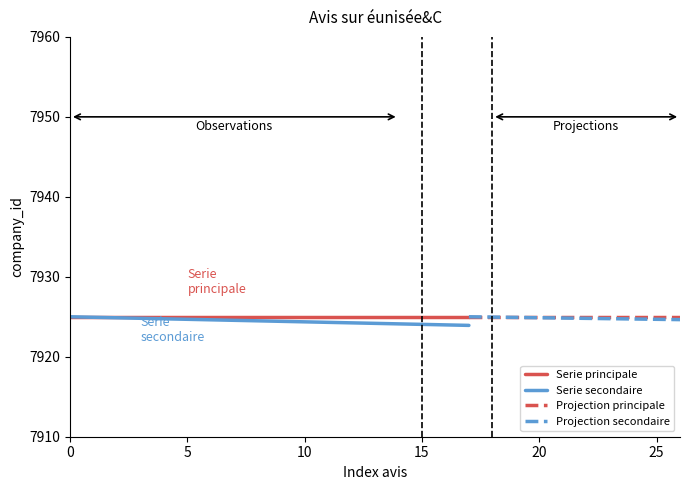

True or false: Serie principale has a value of 7925.0 at 0.

True